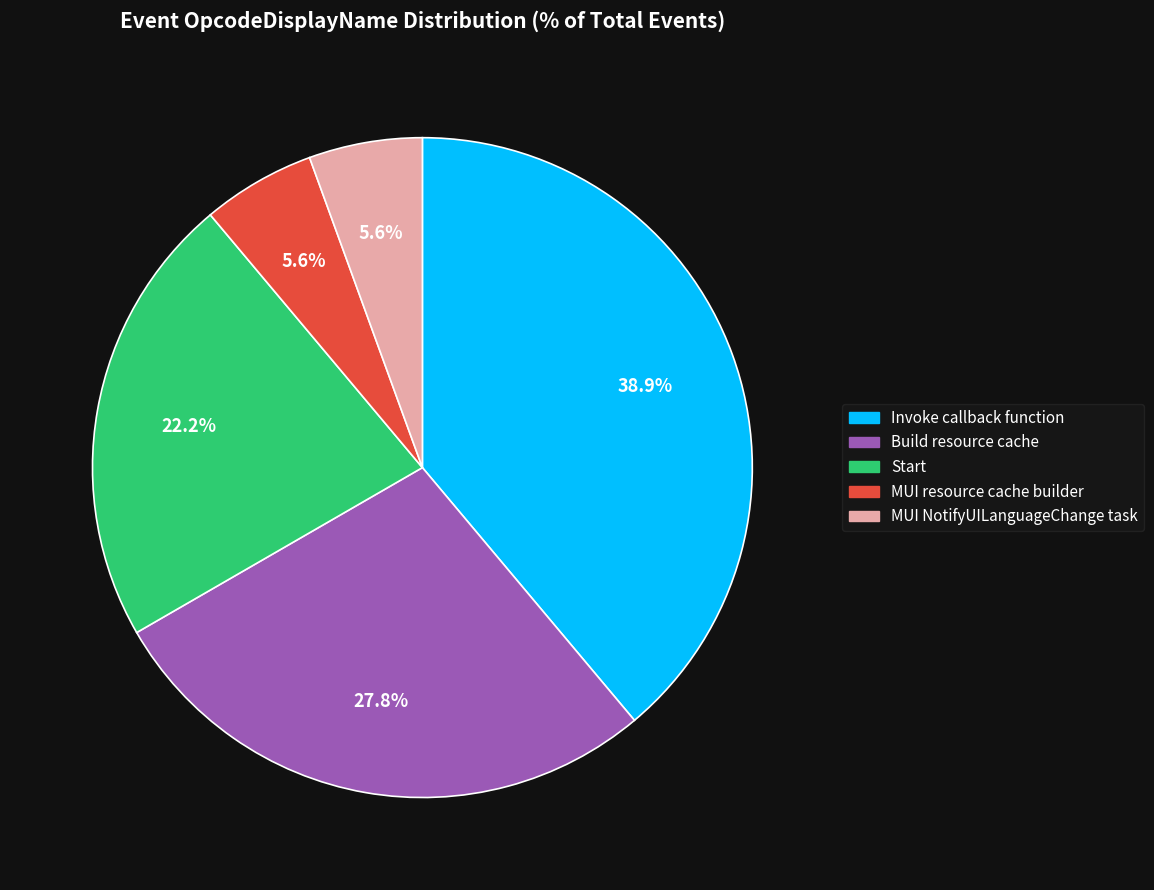

What percentage is the Start slice, to the nearest percent?

22%